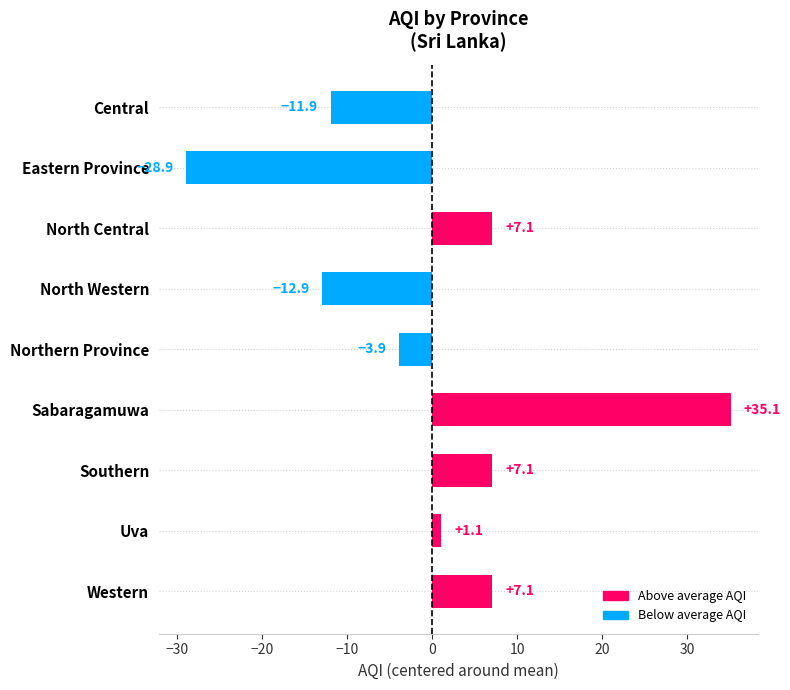

What position from the top is Sabaragamuwa?

6